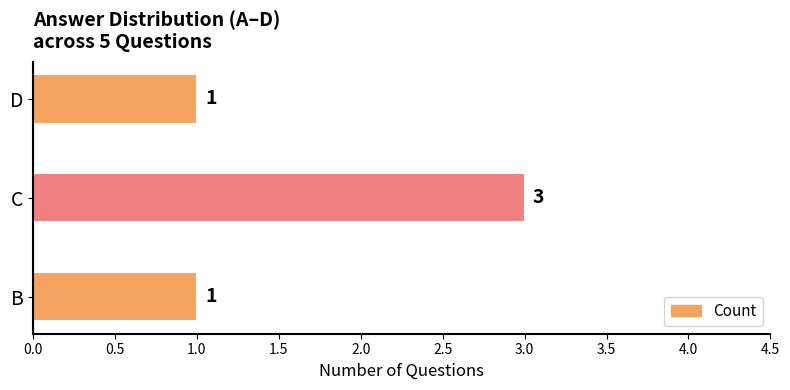

Which has a higher value, C or D?

C